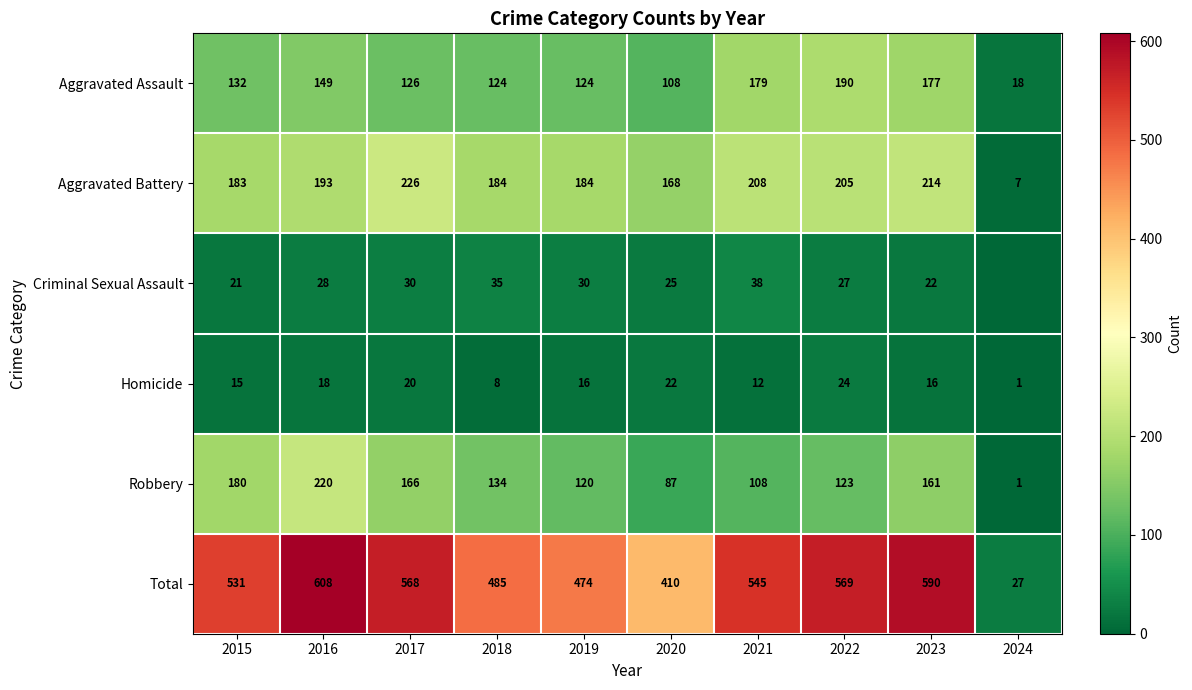

What is the average value of the Aggravated Assault series?

133